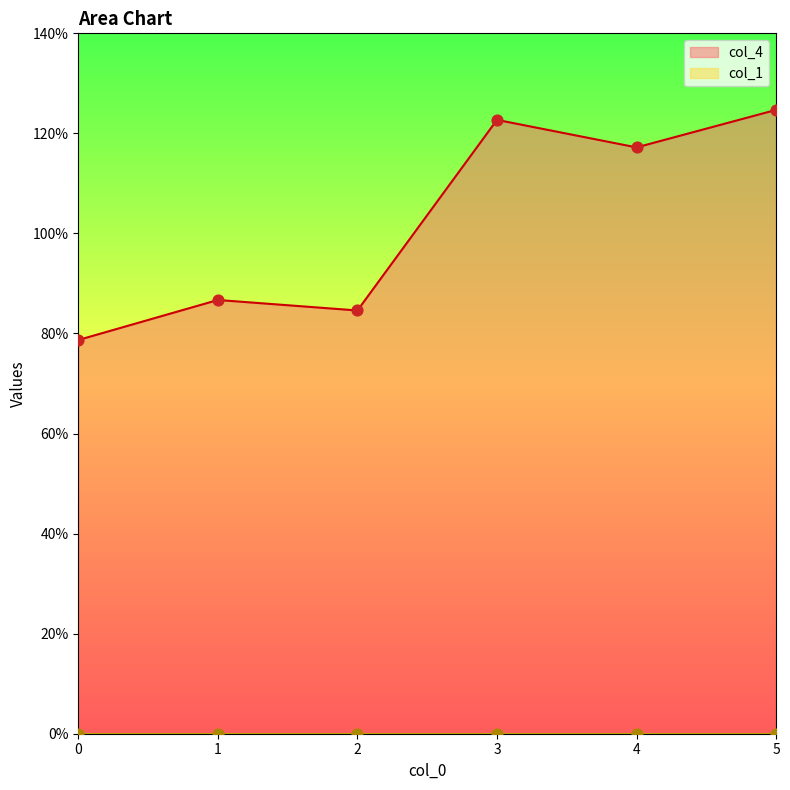

What is the change in value from 2 to 4?

+32.6